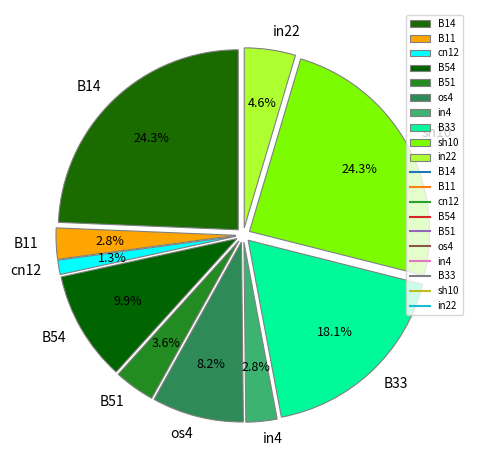

To the nearest percent, what portion does B54 represent?

10%